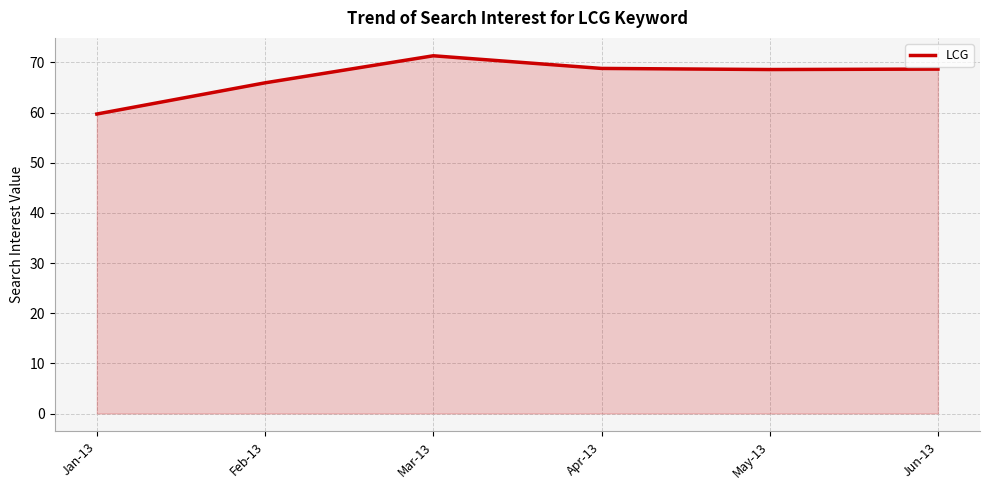

What is the minimum value shown in the chart?

59.7